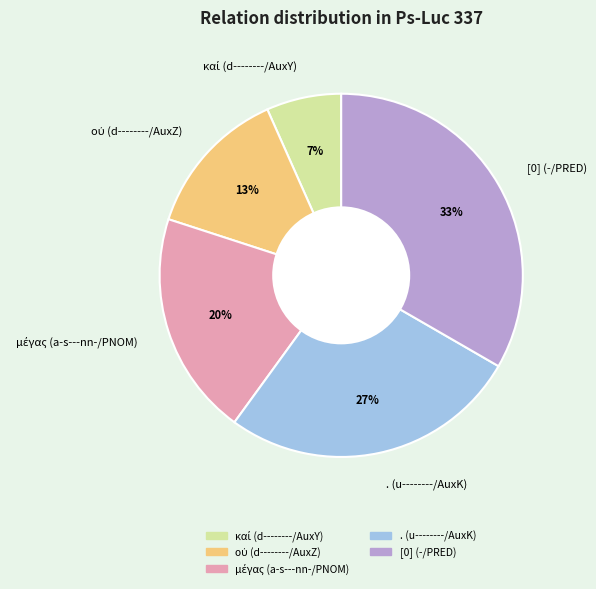

True or false: [0] (-/PRED) accounts for 33% of the total.

True